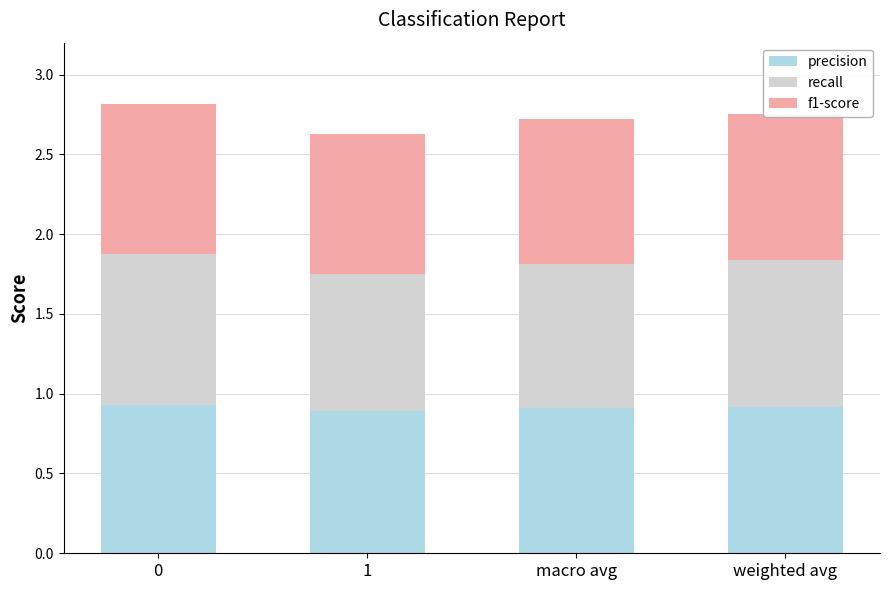

What is the sum of all precision values?

3.7